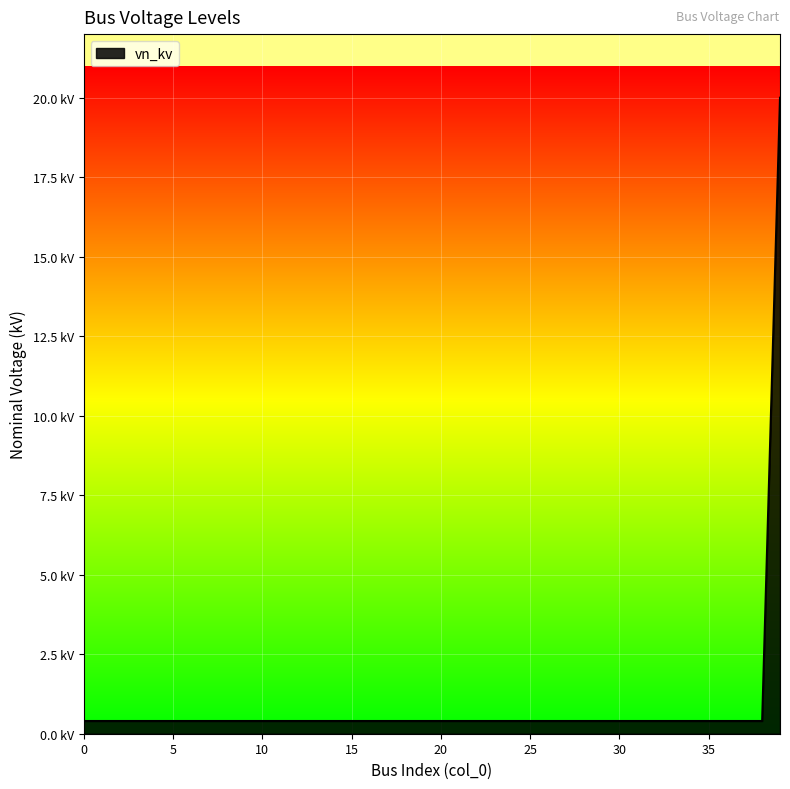

List the labels in order of value, largest first.

39, 0, 1, 2, 3, 4, 5, 6, 7, 8, 9, 10, 11, 12, 13, 14, 15, 16, 17, 18, 19, 20, 21, 22, 23, 24, 25, 26, 27, 28, 29, 30, 31, 32, 33, 34, 35, 36, 37, 38